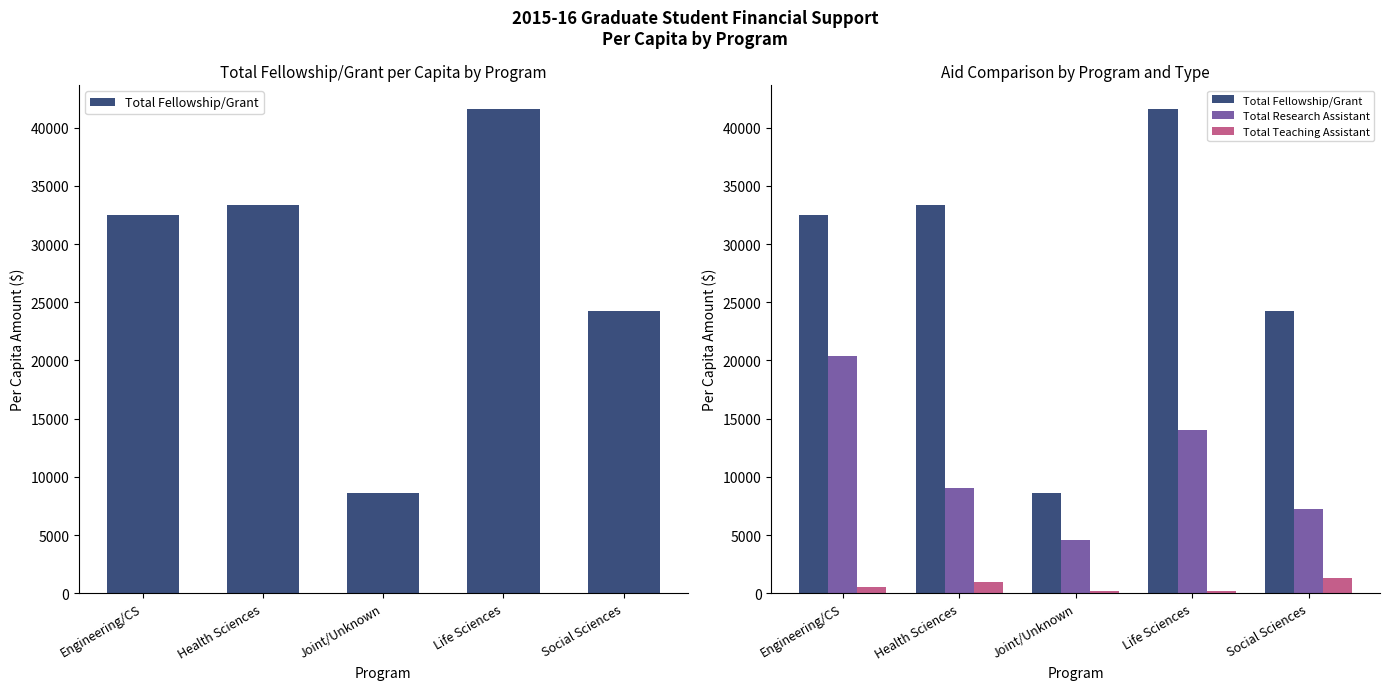

Reading left to right, extract all data points from this chart.

Total Fellowship/Grant: 32468	33341	8576	41570	24245
Total Research Assistant: 20420	9023	4565	14019	7213
Total Teaching Assistant: 534	1001	190	209	1274